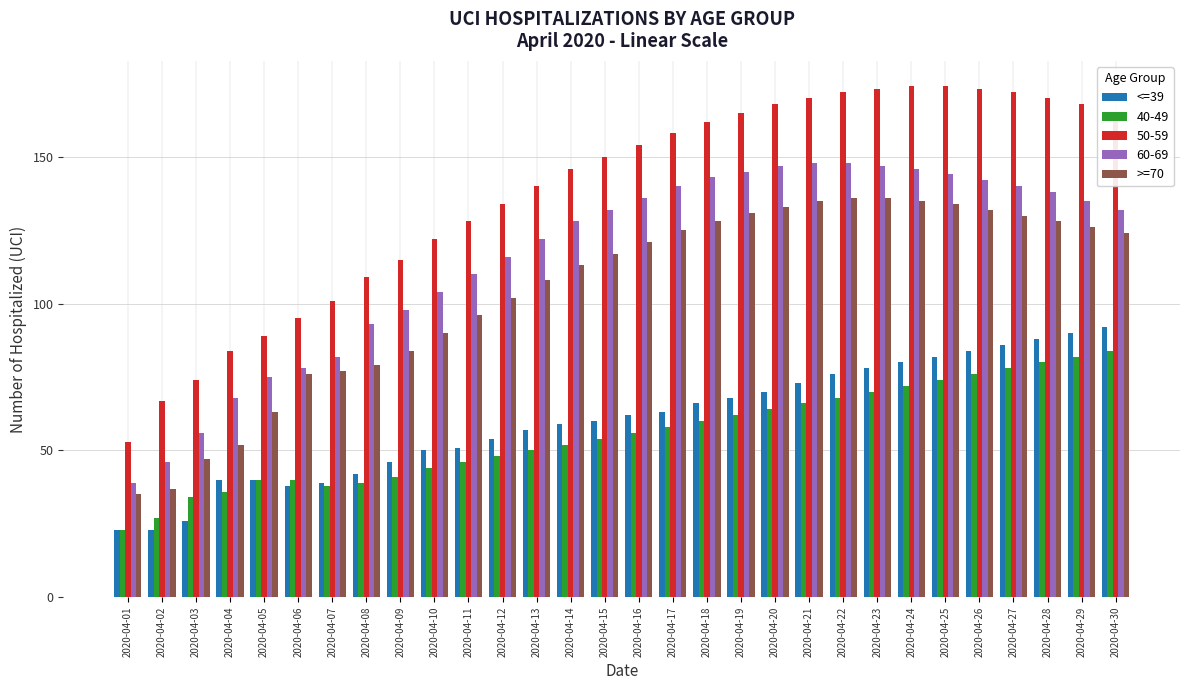

What is the difference between the highest and lowest values at 2020-04-21?

104